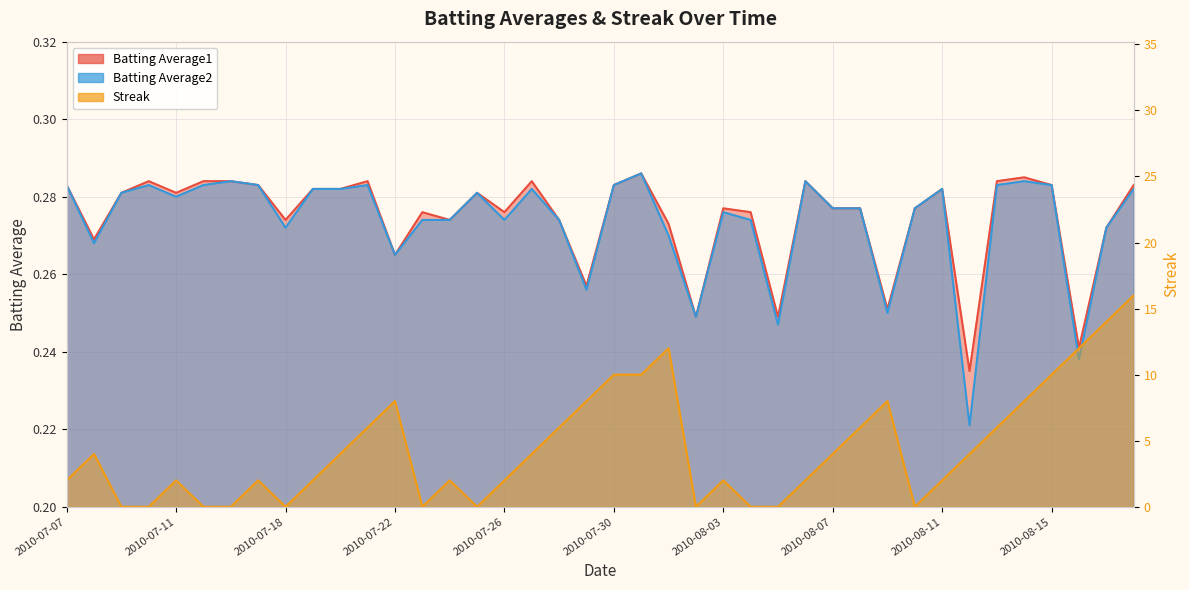

True or false: Streak has more than 1 interior local peaks.

True